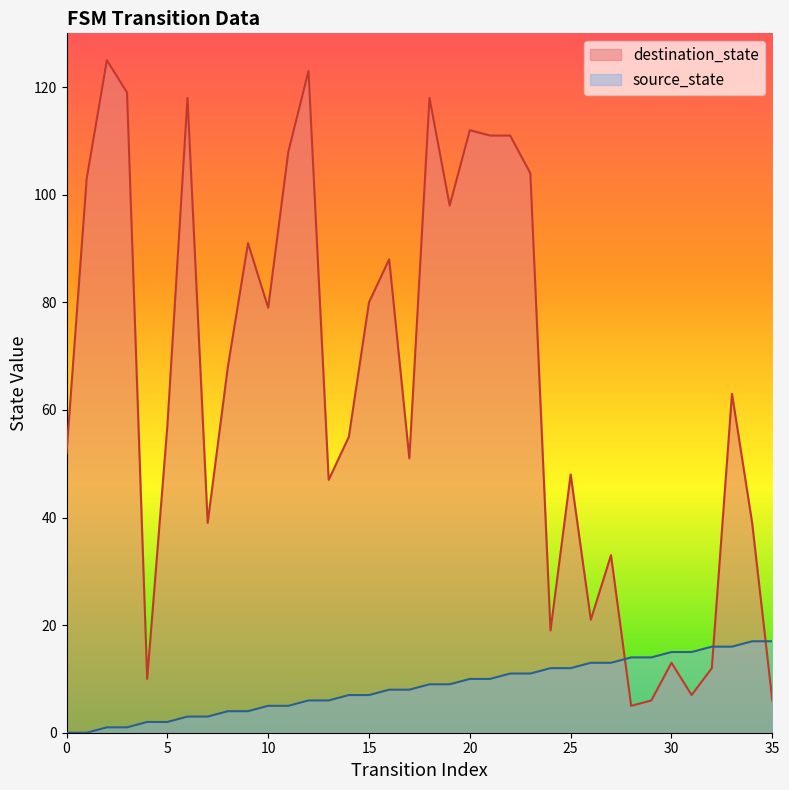

What is the difference between the second highest and second lowest values in the destination_state series?

117